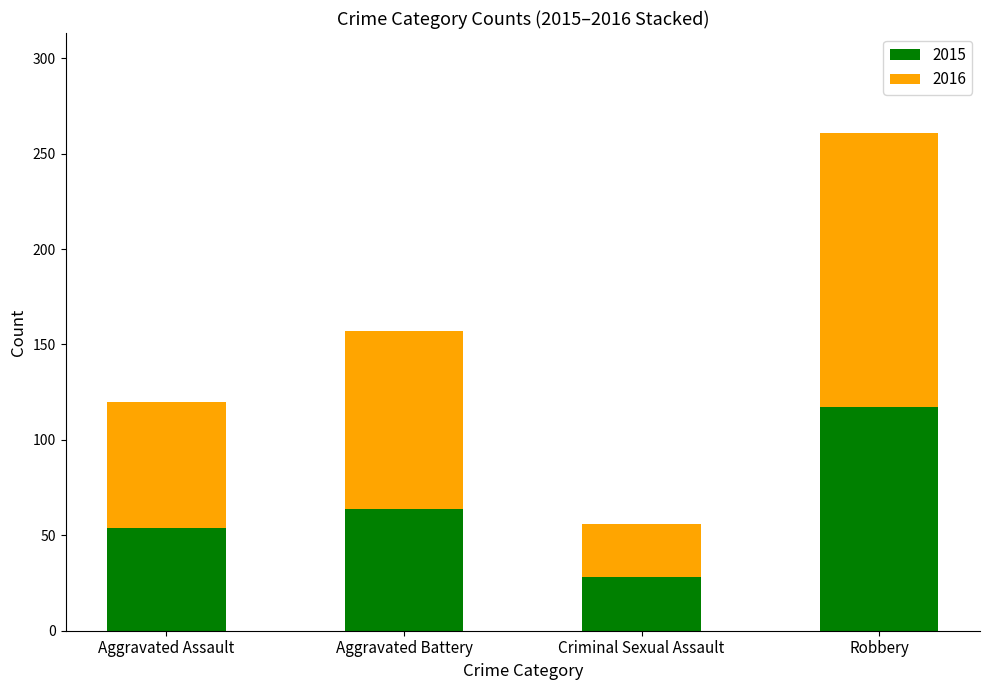

Which category has the highest value in the 2015 series?

Robbery